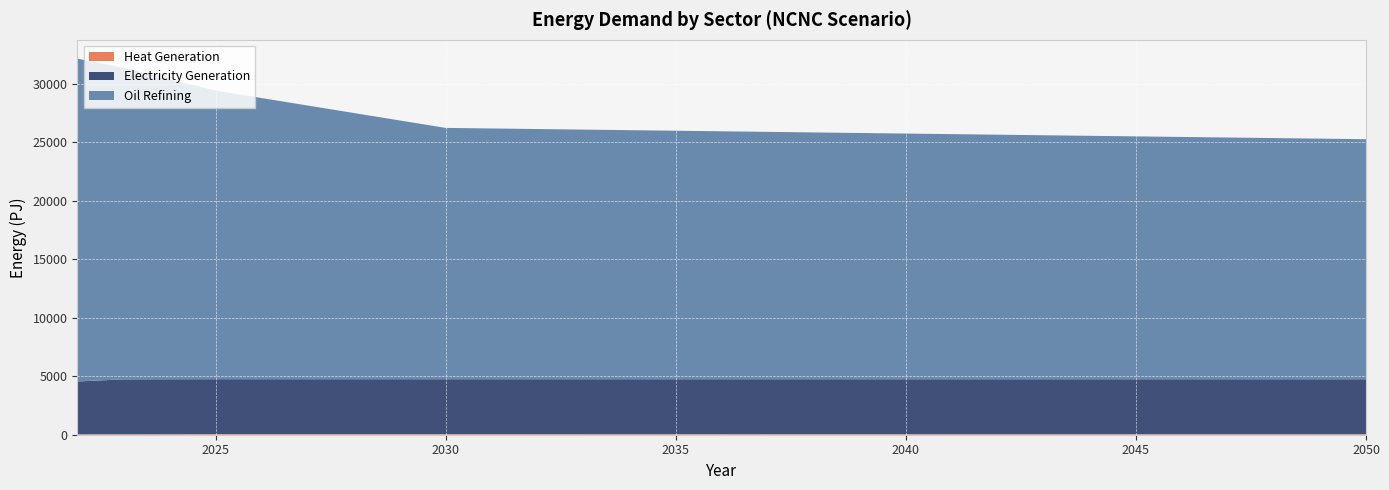

Reading left to right, what are all the values shown in this chart?

Electricity Generation: 4511.6	4687.2	4687.2	4687.2	4687.2	4687.2	4687.2	4687.2	4687.2	4687.2	4687.2	4687.2	4687.2	4687.2	4687.2	4687.2	4687.2	4687.2	4687.2	4687.2	4687.2	4687.2	4687.2	4687.2	4687.2	4687.2	4687.2	4687.2	4687.2
Oil Refining: 27576.4	26602.0	25627.6	24653.3	24015.7	23378.1	22740.6	22103.0	21465.4	21417.5	21369.5	21321.5	21273.5	21225.5	21177.5	21129.5	21081.5	21033.5	20985.5	20937.5	20889.5	20841.5	20793.5	20745.5	20697.5	20649.5	20601.5	20553.5	20505.5
Heat Generation: 36.0	42.9	49.7	56.5	56.3	56.0	55.8	55.5	55.2	55.0	54.7	54.5	54.2	54.0	53.7	53.5	53.2	53.0	52.7	52.5	52.2	52.0	51.7	51.5	51.2	51.0	50.7	50.5	50.2